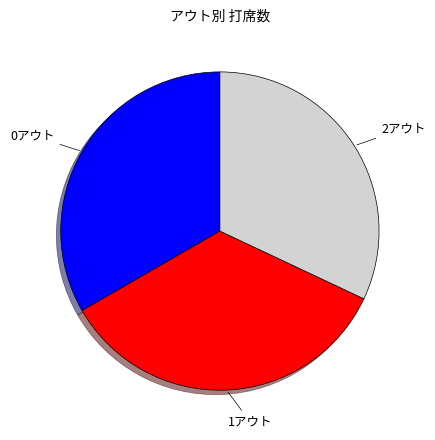

True or false: 2アウト accounts for 32% of the total.

True